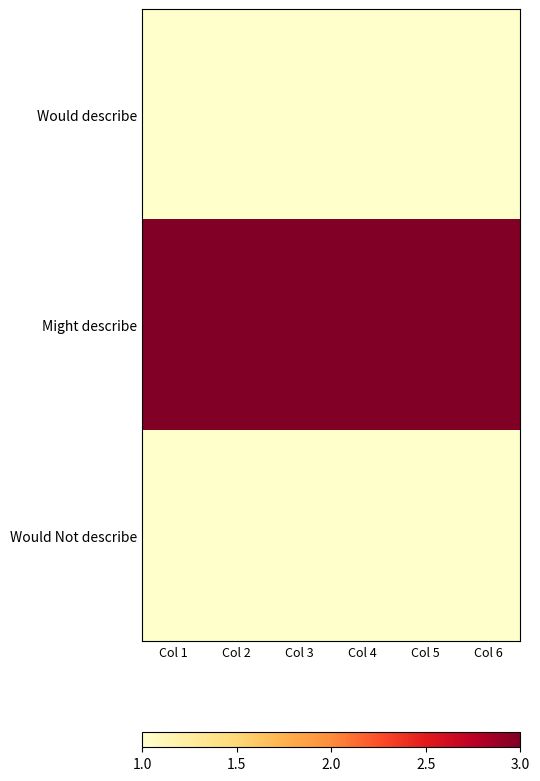

Which label corresponds to the smallest value in the chart?

Col 1